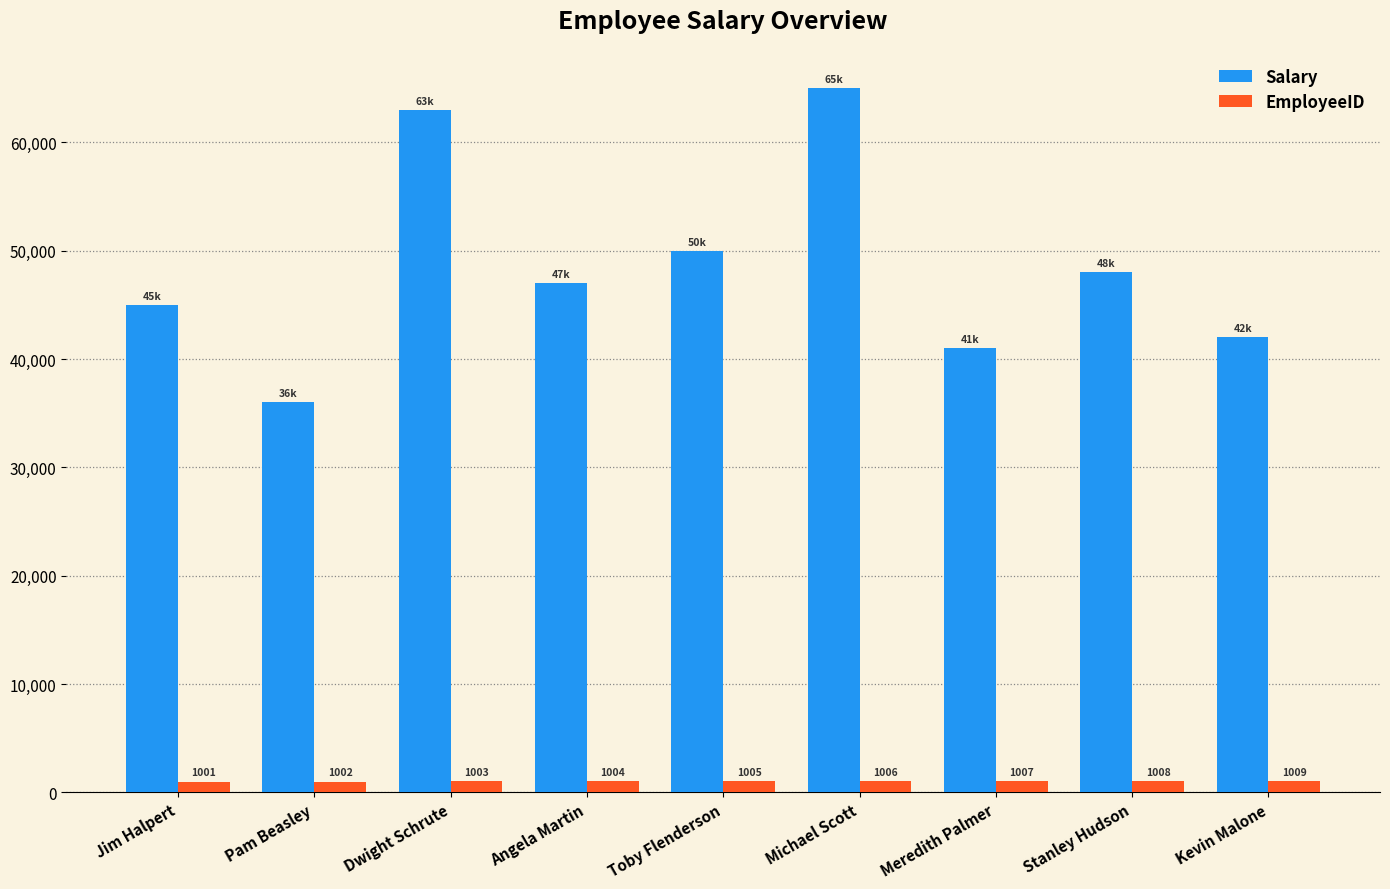

Which series has the largest total across all categories?

Salary